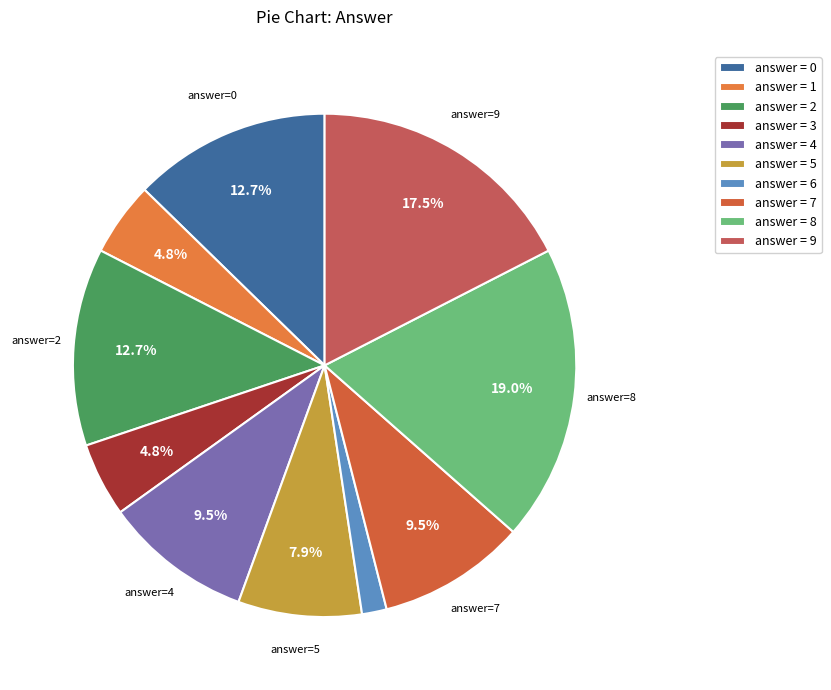

To the nearest percent, what is the average slice percentage?

10%